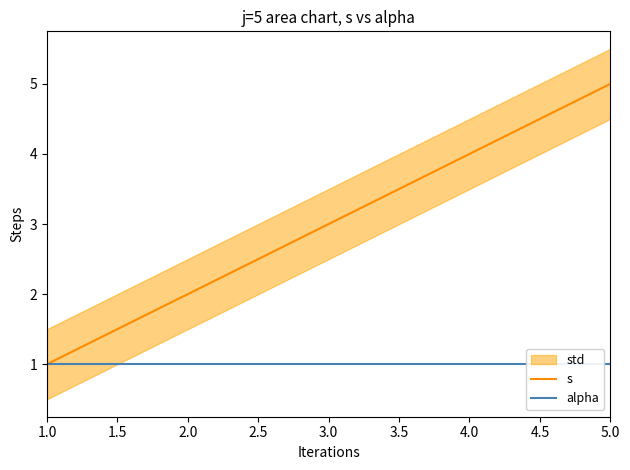

What is the greatest value displayed?

5